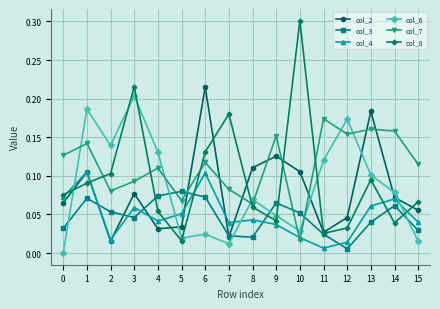

In col_8, how many points are lower than both neighbors (excluding endpoints)?

4